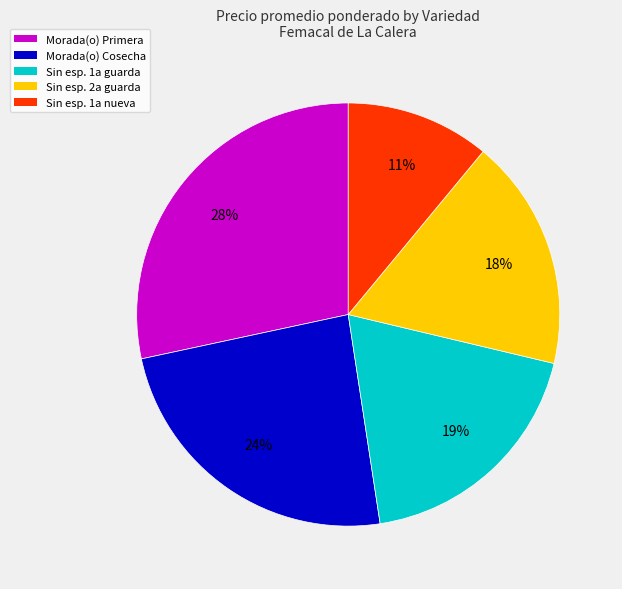

Does any single category account for the majority?

No